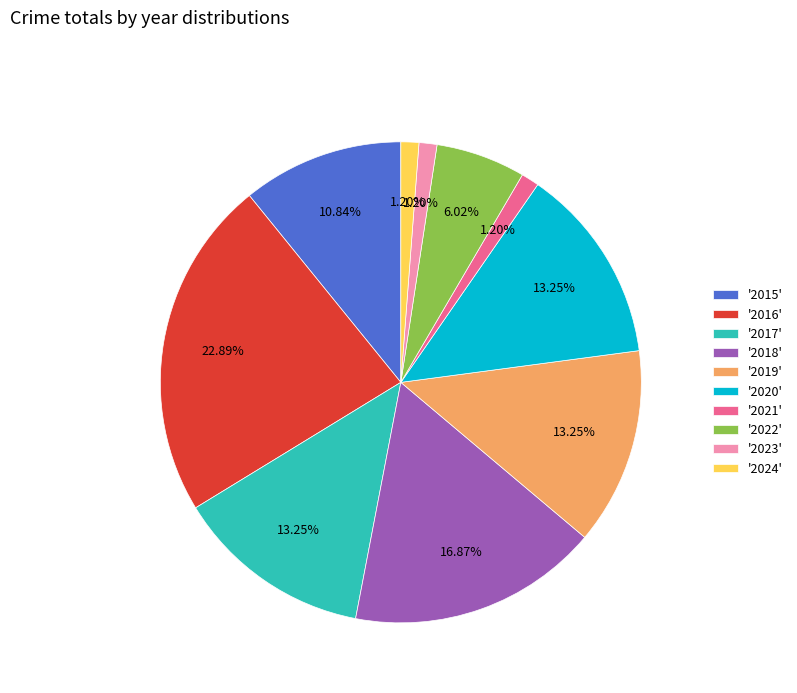

To the nearest percent, what is the difference between the largest and smallest slice percentages?

22%